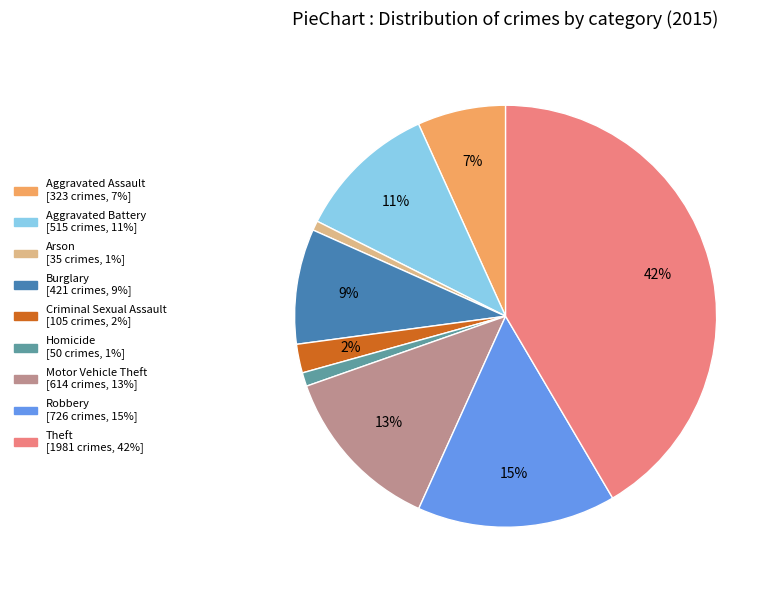

Combined, do Arson and Aggravated Assault account for over 50%?

No